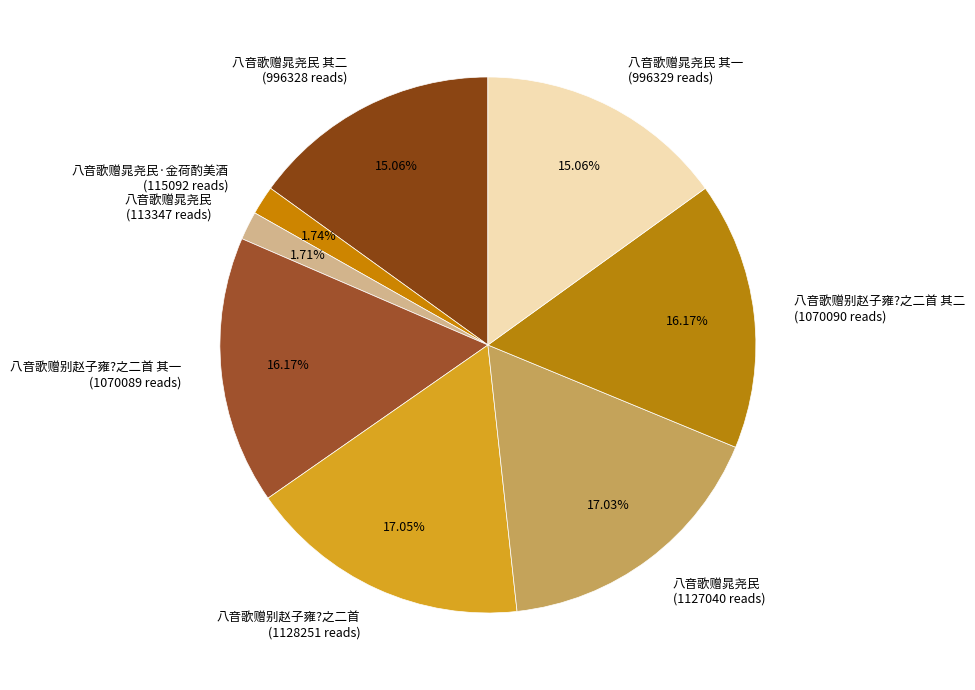

Which has a higher value, 八音歌赠晁尧民 其二 (996328 reads) or 八音歌赠晁尧民·金荷酌美酒 (115092 reads)?

八音歌赠晁尧民 其二 (996328 reads)